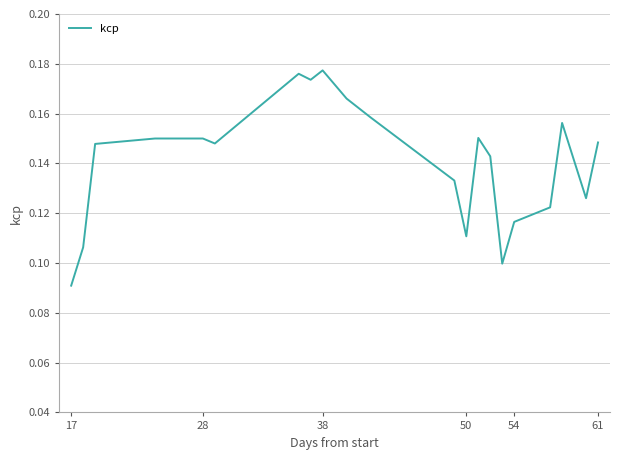

What is the difference between the second highest and minimum values?

0.1